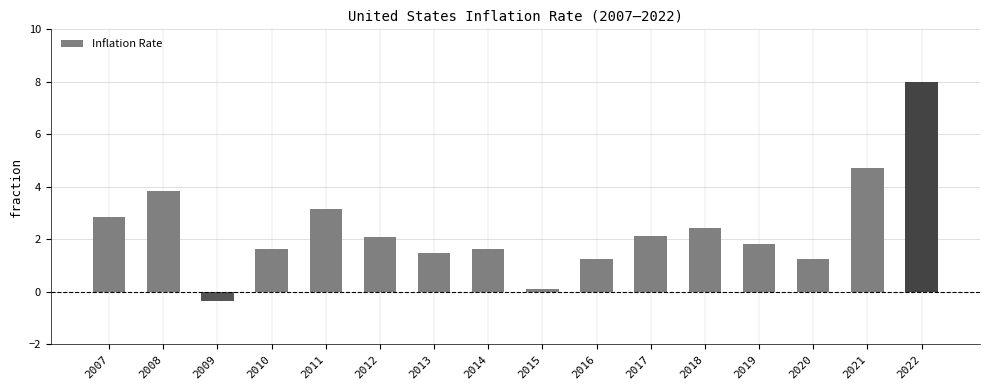

How many categories are shown in the chart?

16